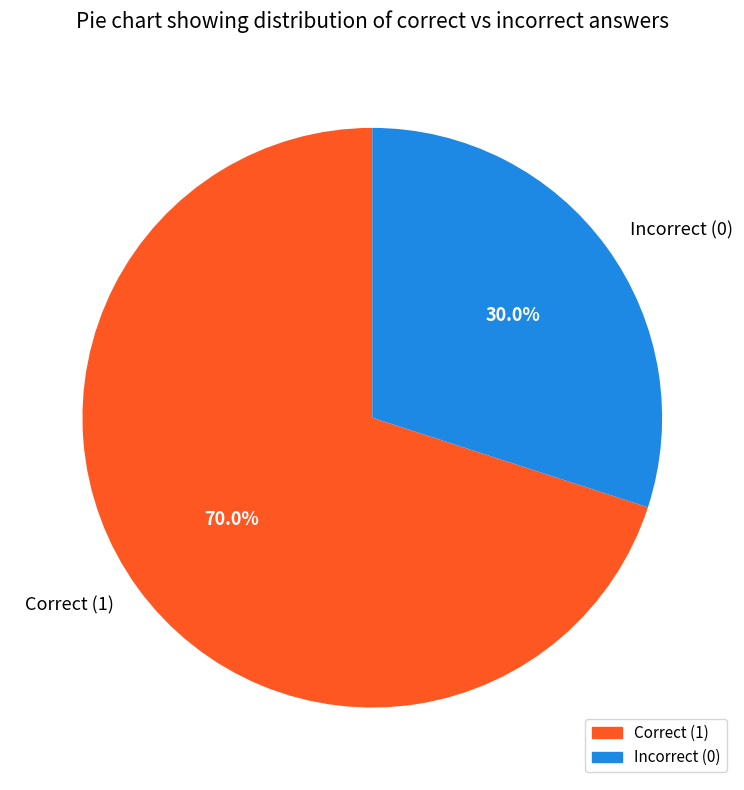

How many segments does this pie chart have?

2